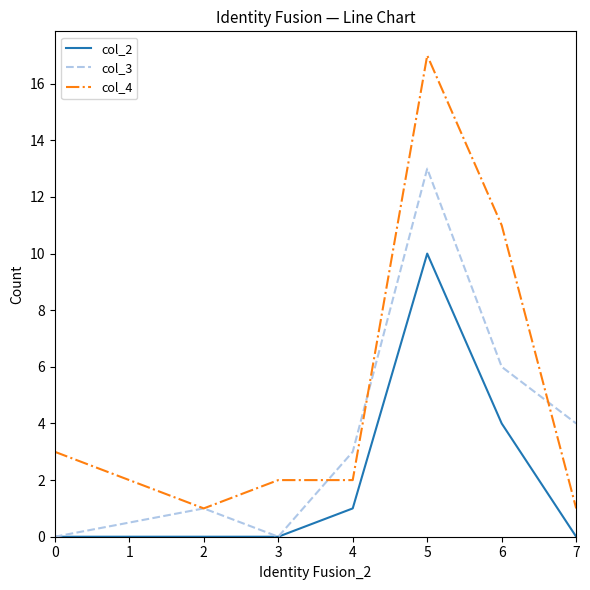

The value of col_2 at 7 is 0. True or false?

True